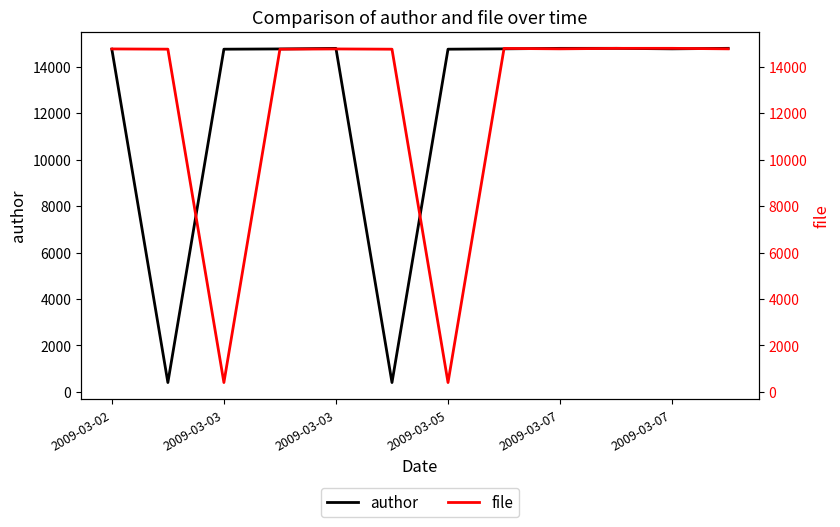

Does the chart display data point markers on the line(s)?

No